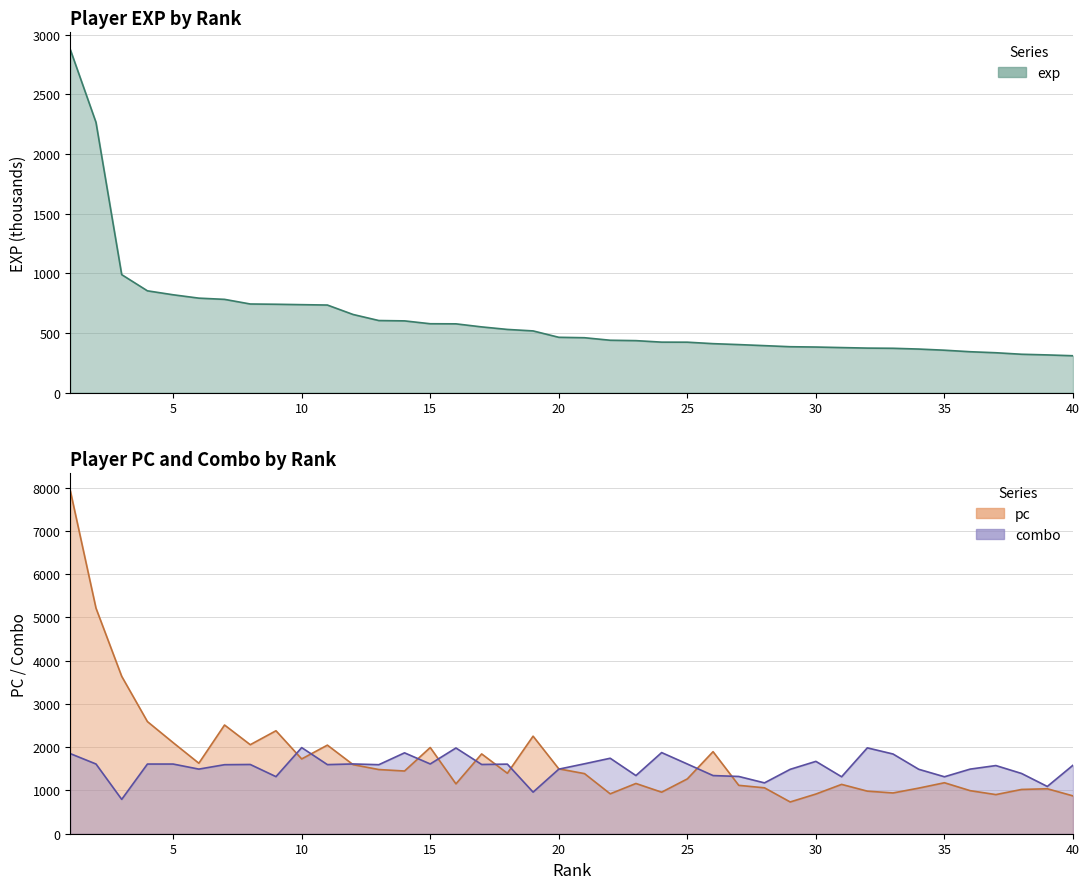

What is the difference between the maximum and second lowest values in the exp series?

2560.3